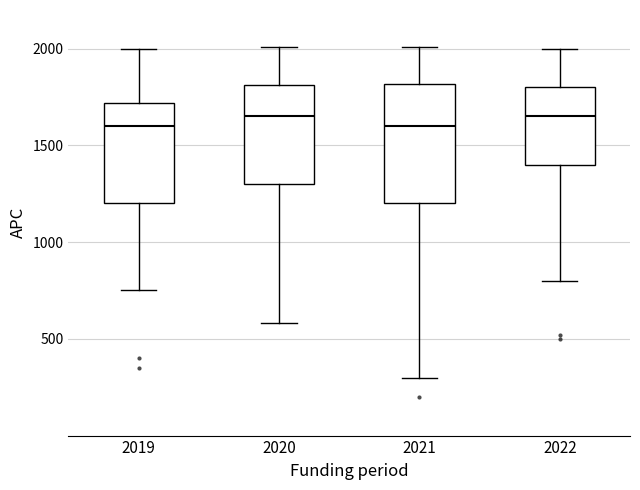

Reading left to right, read every box against the y-axis: the position of its median line, the range the box covers, and the ends of its whiskers. The values are not printed on the chart, so give them approximately, as read against the axis.

2019: median 1600, box 1200 to 1700, whiskers 750 to 2000
2020: median 1650, box 1300 to 1800, whiskers 600 to 2000
2021: median 1600, box 1200 to 1800, whiskers 300 to 2000
2022: median 1650, box 1400 to 1800, whiskers 800 to 2000